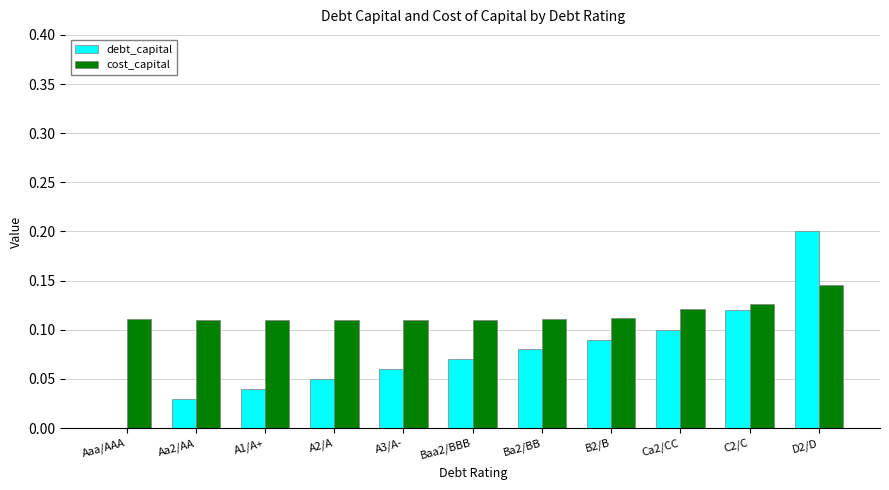

At which label does cost_capital reach its peak?

D2/D